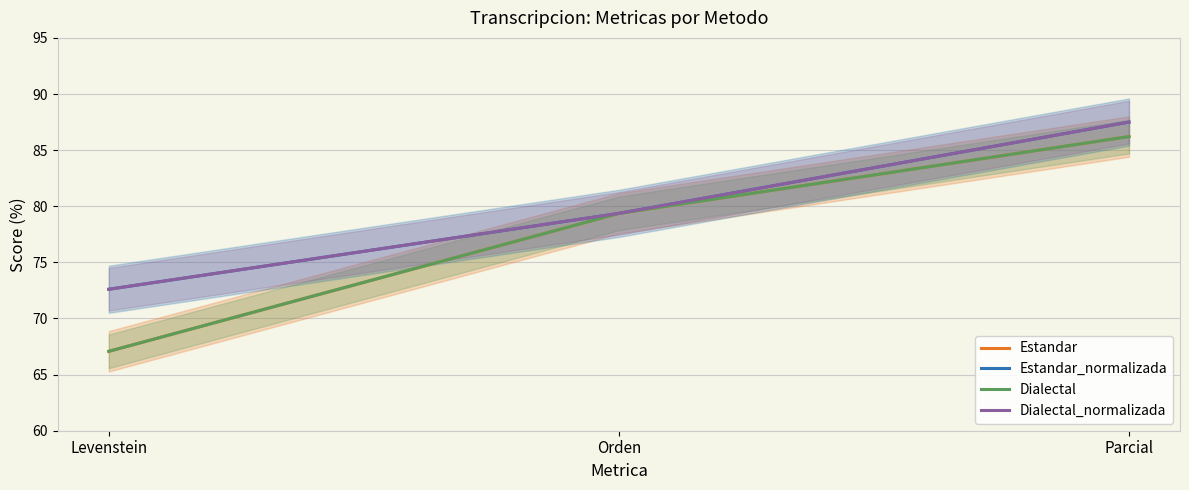

How many lines are shown in the chart?

4